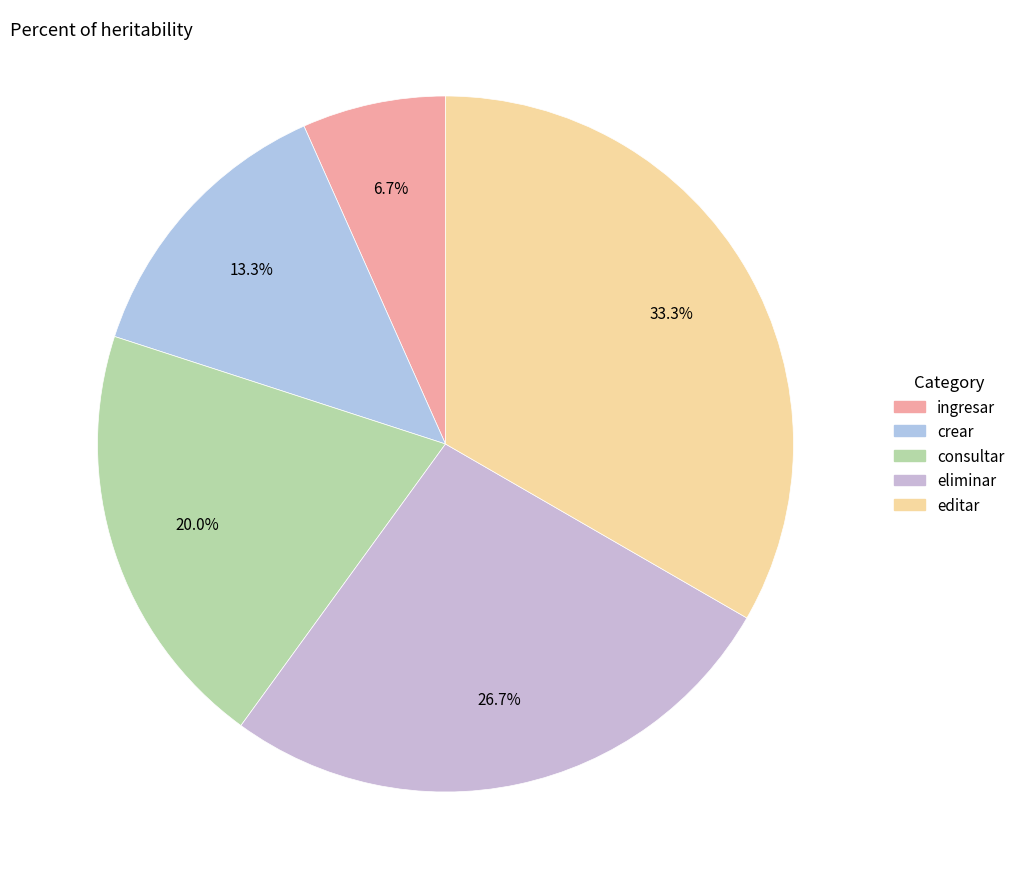

What is the largest slice in the pie chart?

editar